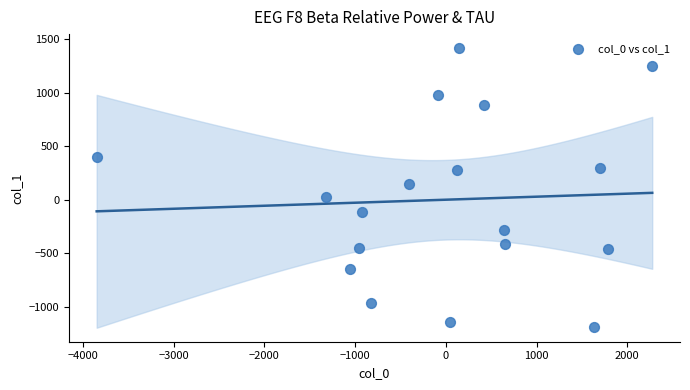

What Y value in the scatter plot is closest to 115?

146.1